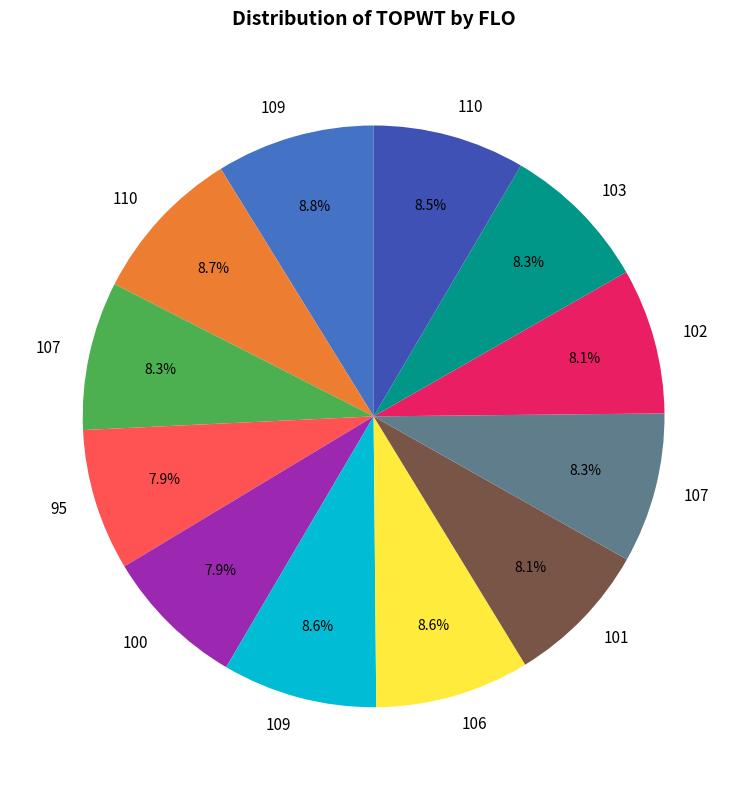

How many slices are in this pie chart?

12